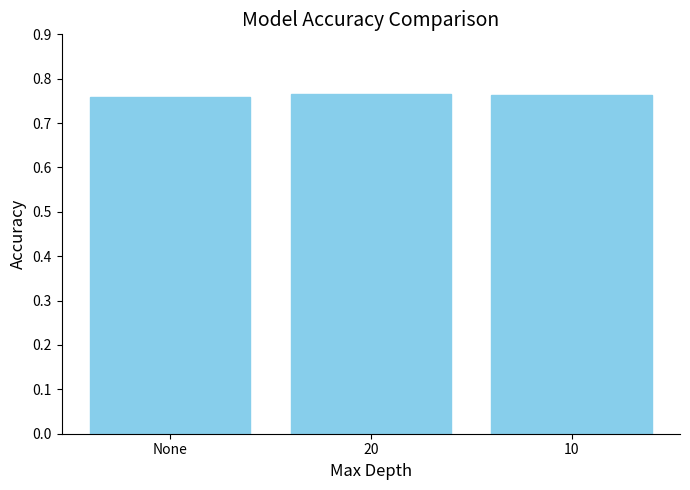

What position from the left is None?

1